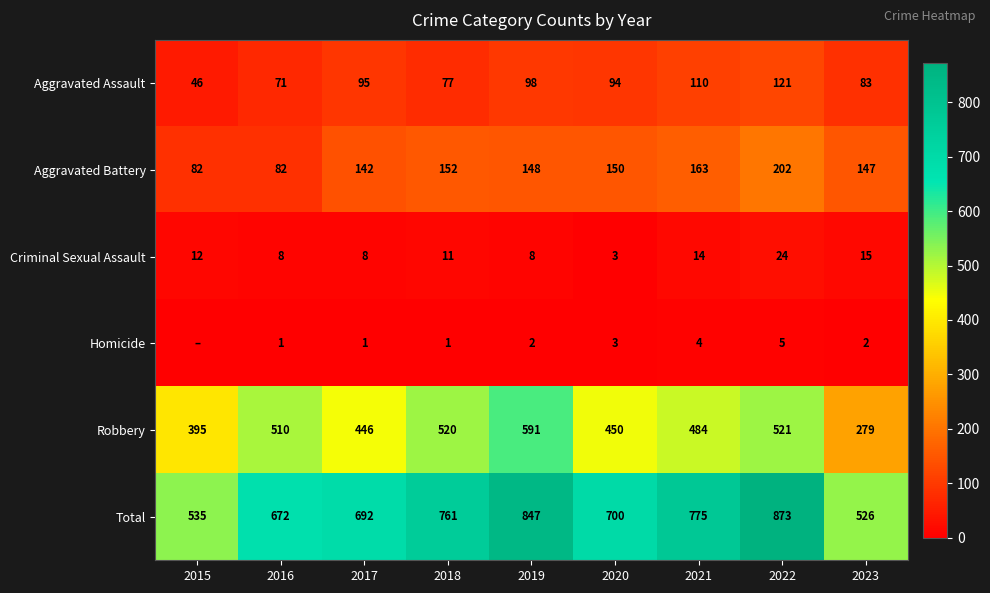

Which has a higher value, 2018 or 2016?

2018